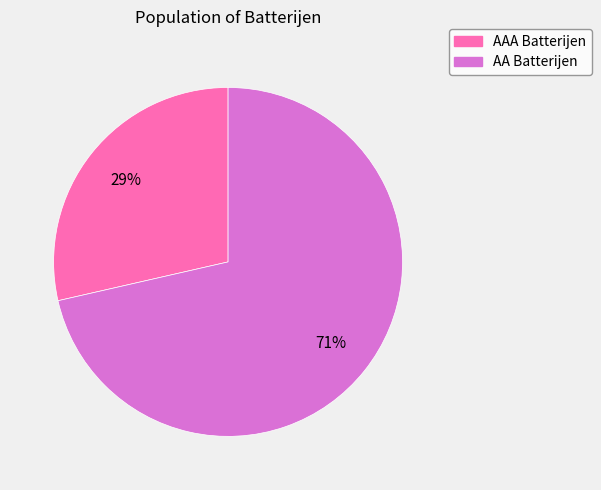

How many slices are in this pie chart?

2